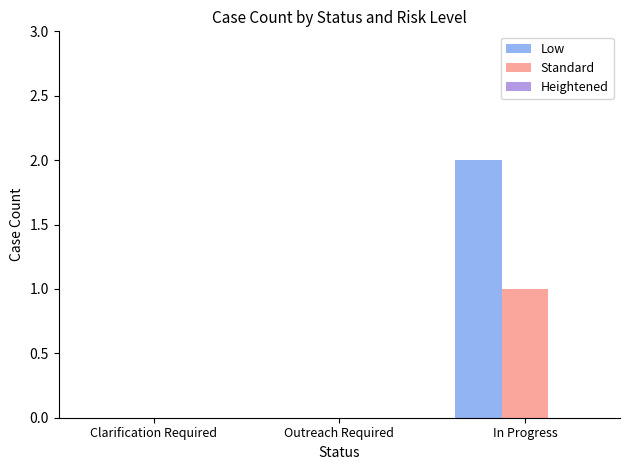

At which label does Standard reach its peak?

In Progress